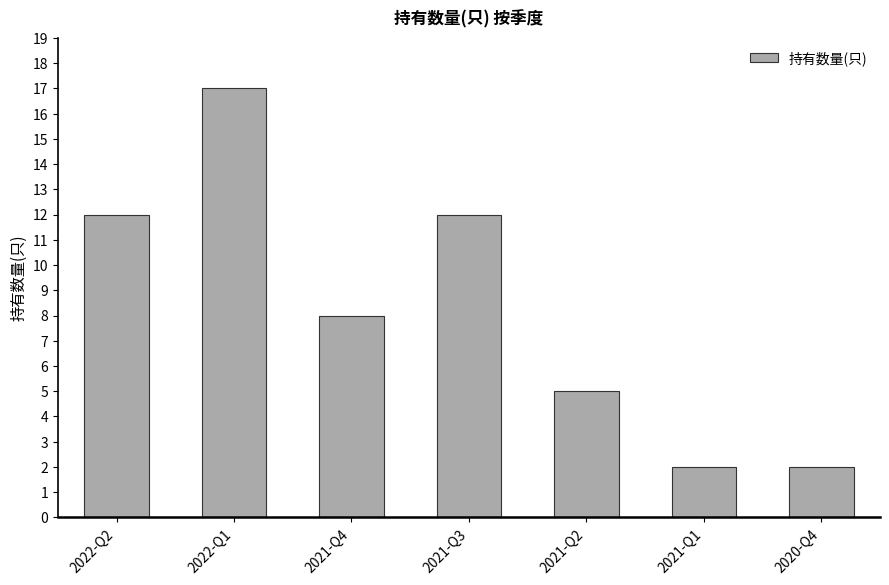

Which has a higher value, 2021-Q4 or 2021-Q1?

2021-Q4